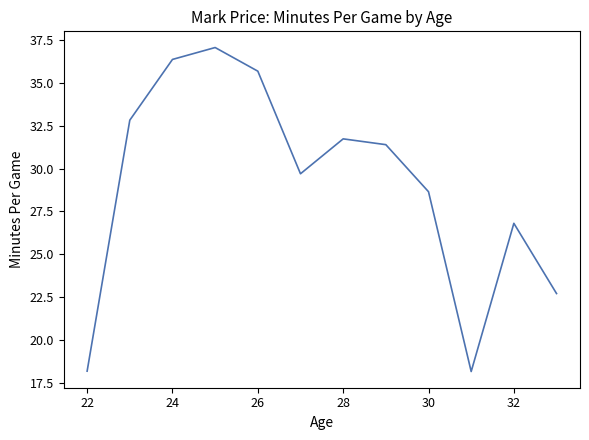

What is the maximum value shown in the chart?

37.1